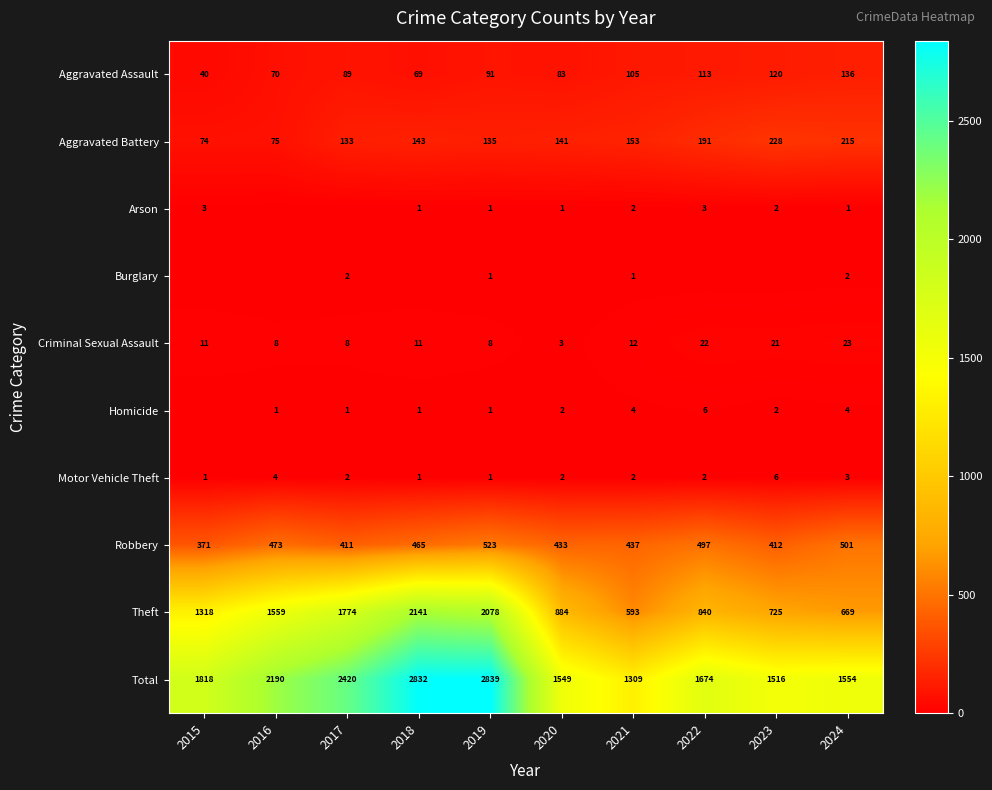

Between 2021 and 2015, which is larger?

2021